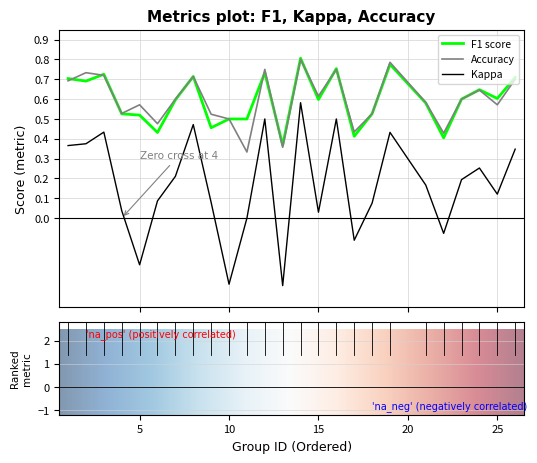

Which series has the largest range (max minus min)?

Kappa